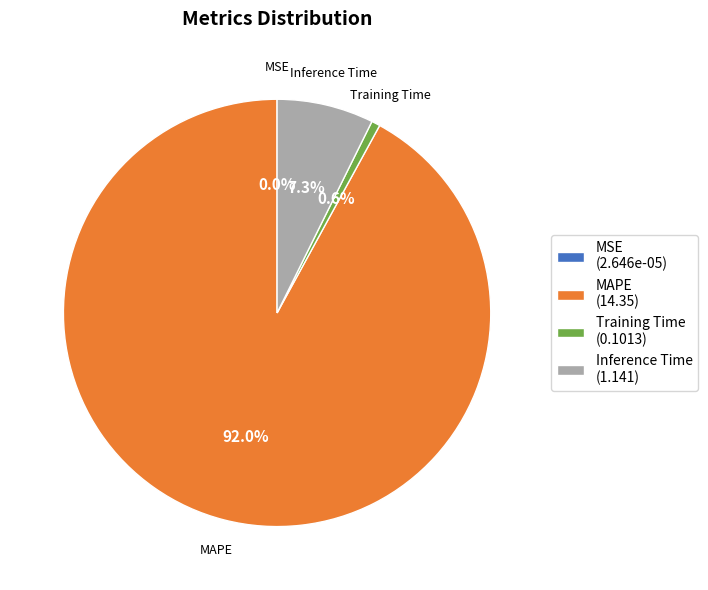

The Training Time slice represents 11% of the pie. True or false?

False